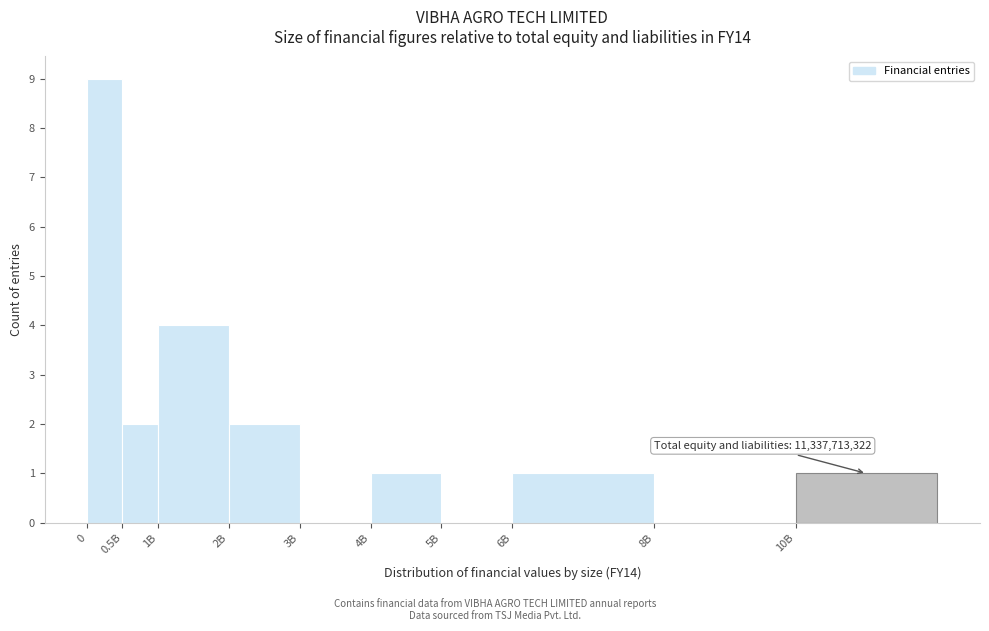

Reading left to right, transcribe all the data shown in this chart.

0=9	0.5B=2	1B=4	2B=2	3B=0	4B=1	5B=0	6B=1	8B=0	10B=1